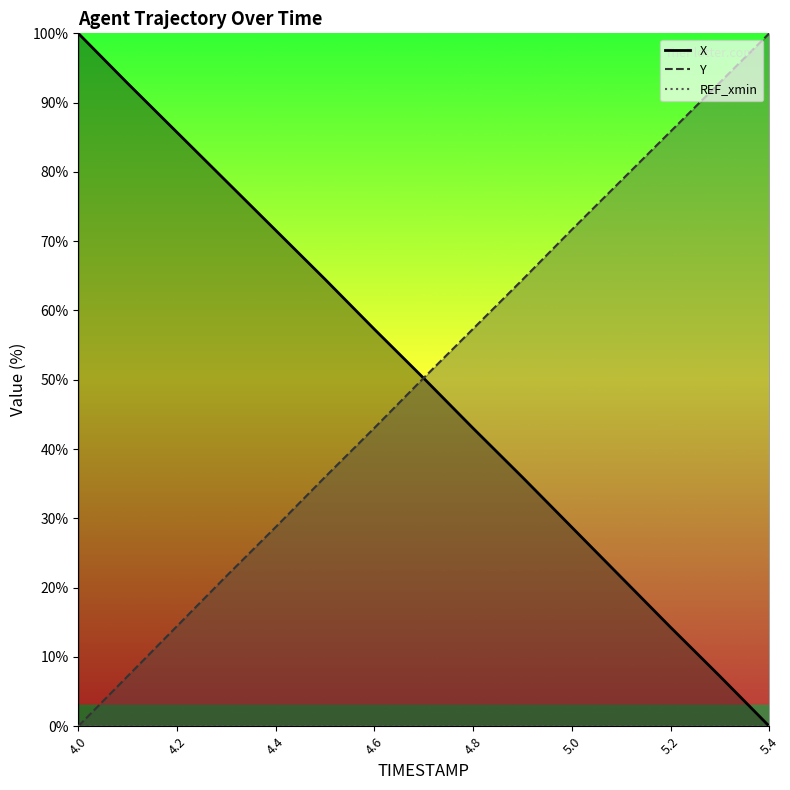

True or false: Y (line) and X (line) cross at least once.

True